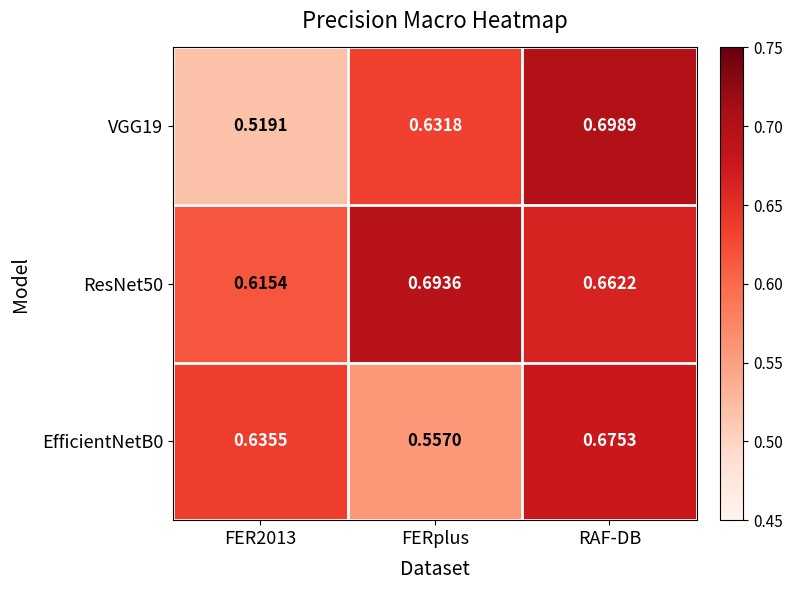

Where is EfficientNetB0 nearest to the value 0?

FERplus